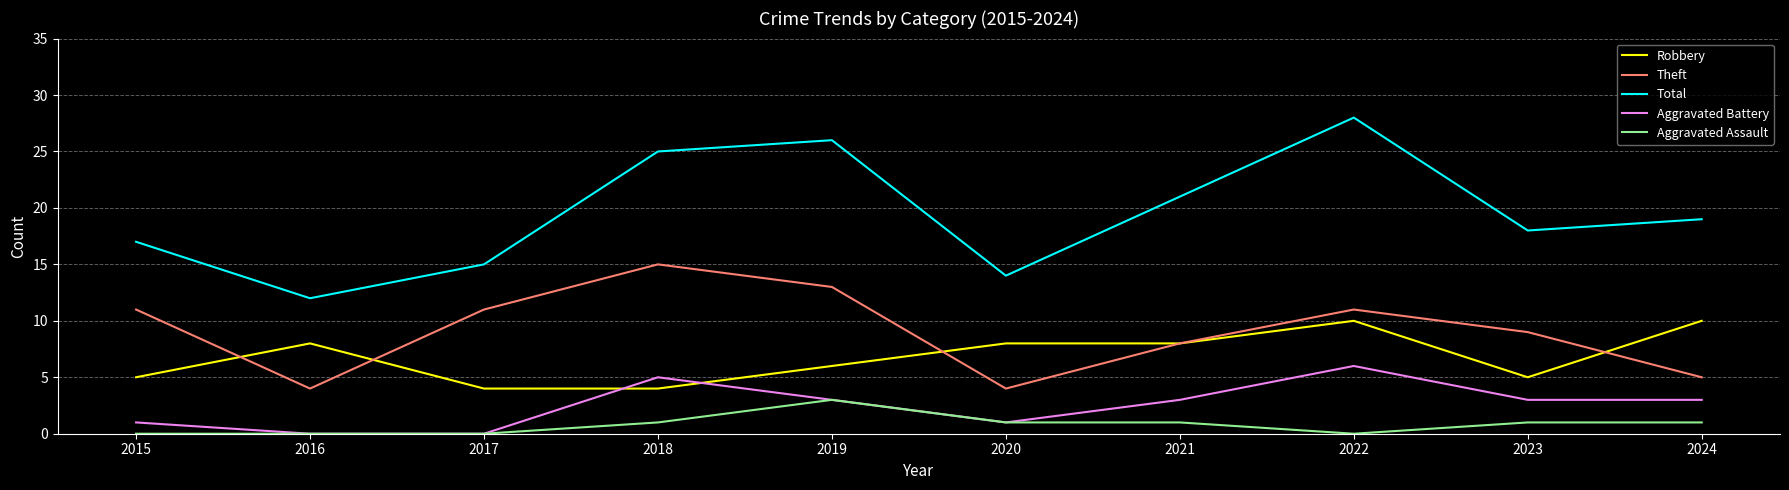

True or false: Aggravated Battery and Robbery intersect in this chart.

True